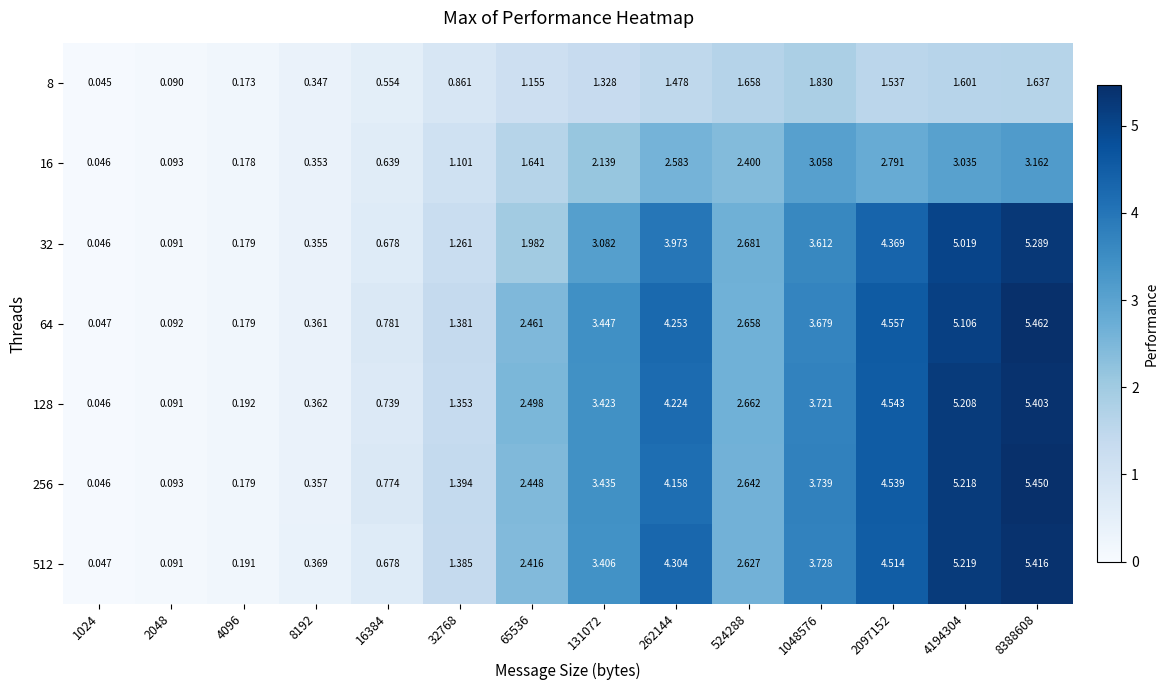

Is the value of 128 at 1048576 greater than the value of 256 at 2097152?

No